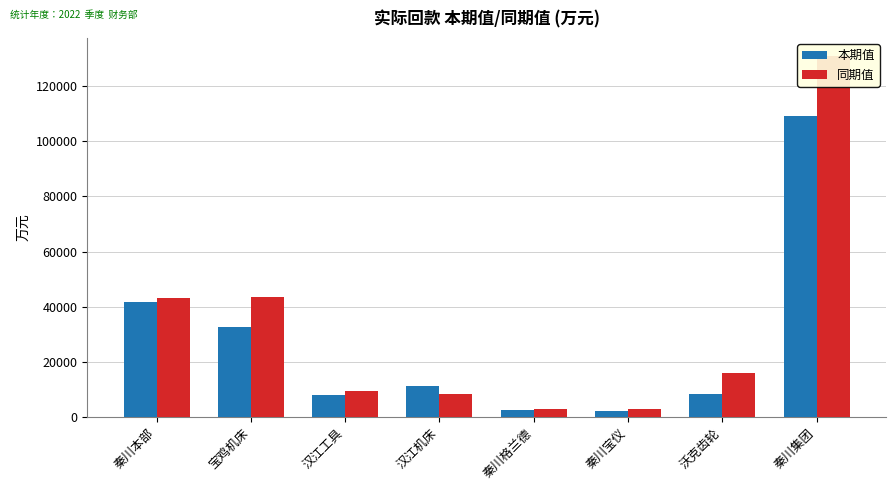

How many groups of bars are there?

8